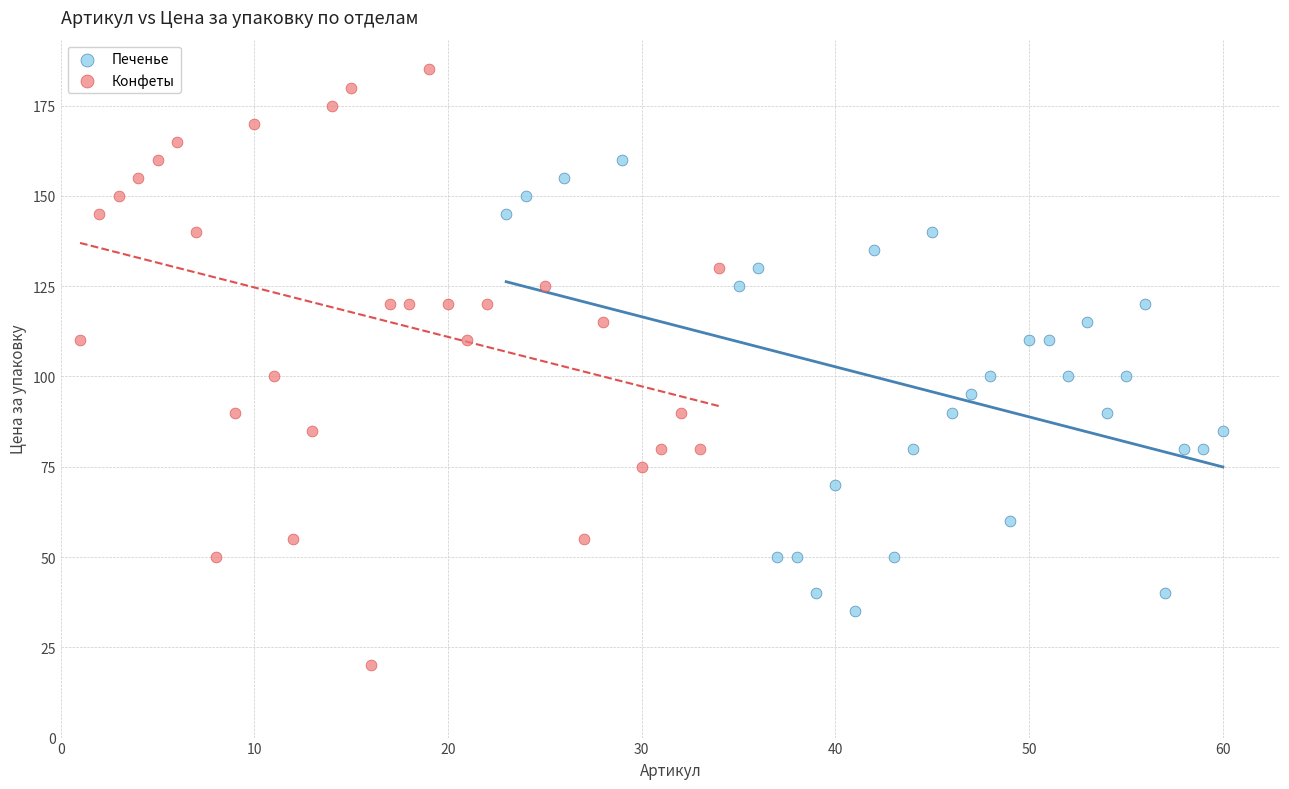

What are all the series names shown in the legend?

Печенье, Конфеты